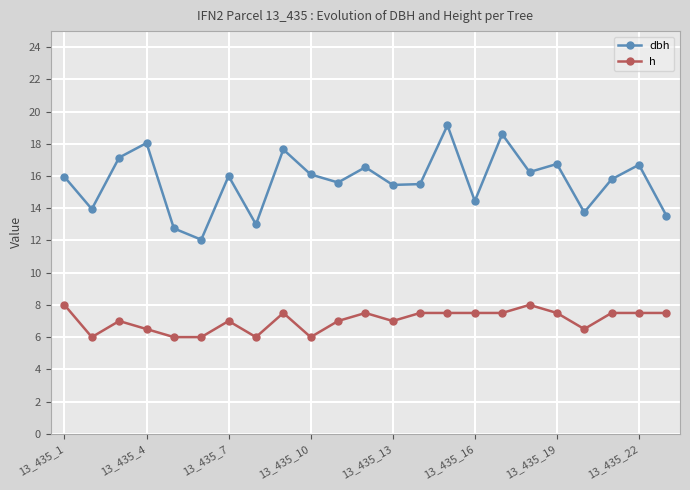

Which series has the largest total across all categories?

dbh